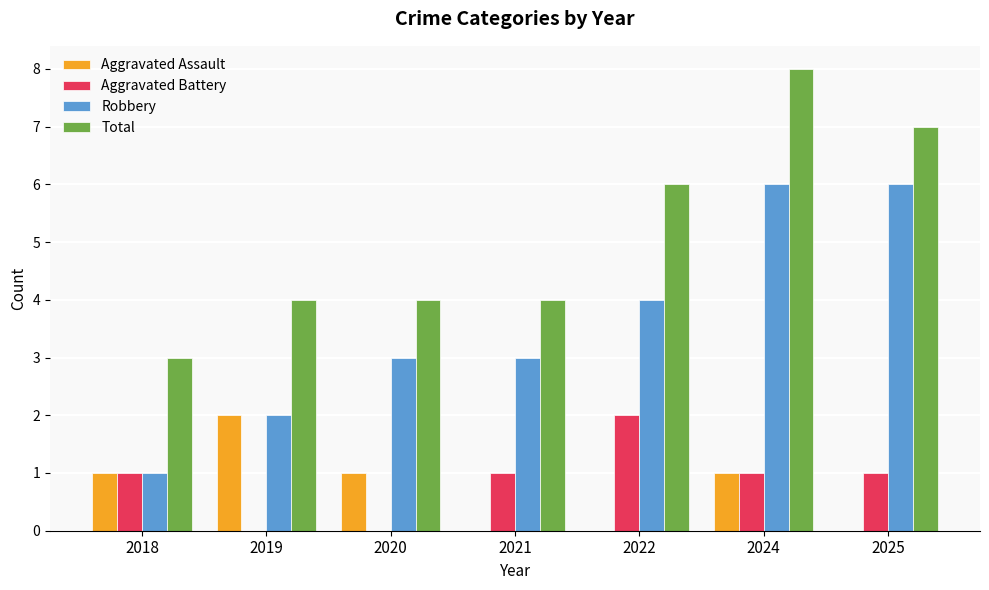

What is the sum of all Aggravated Assault values?

5